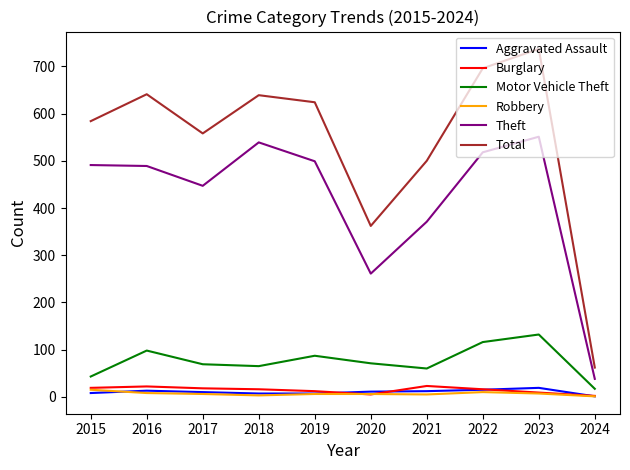

What is the total value across all series at 2024?

121